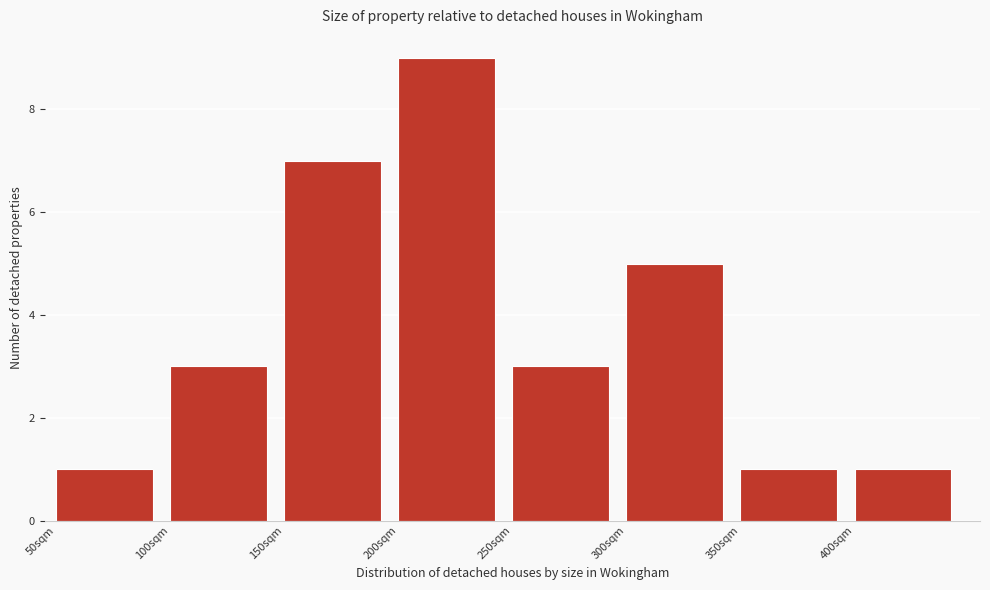

How tall is the bar that spans 400 to 450 on the x-axis? The values are not printed on the chart, so give them approximately, as read against the axis.

1